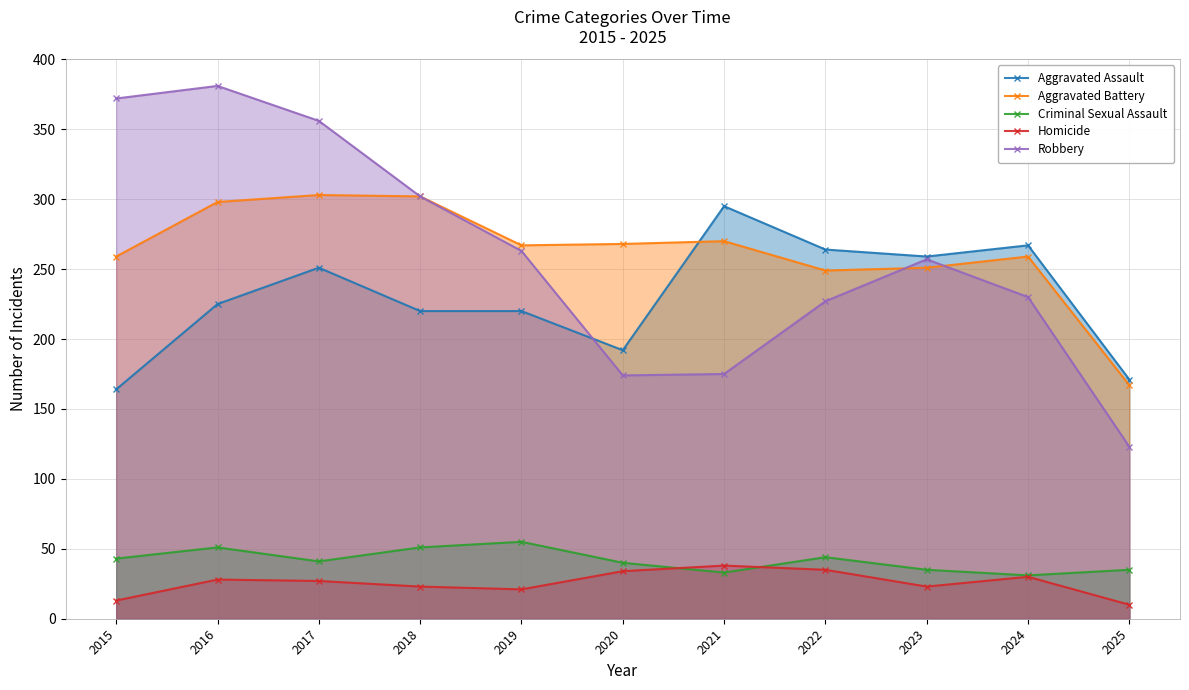

How many values in the Aggravated Battery series exceed 267?

5